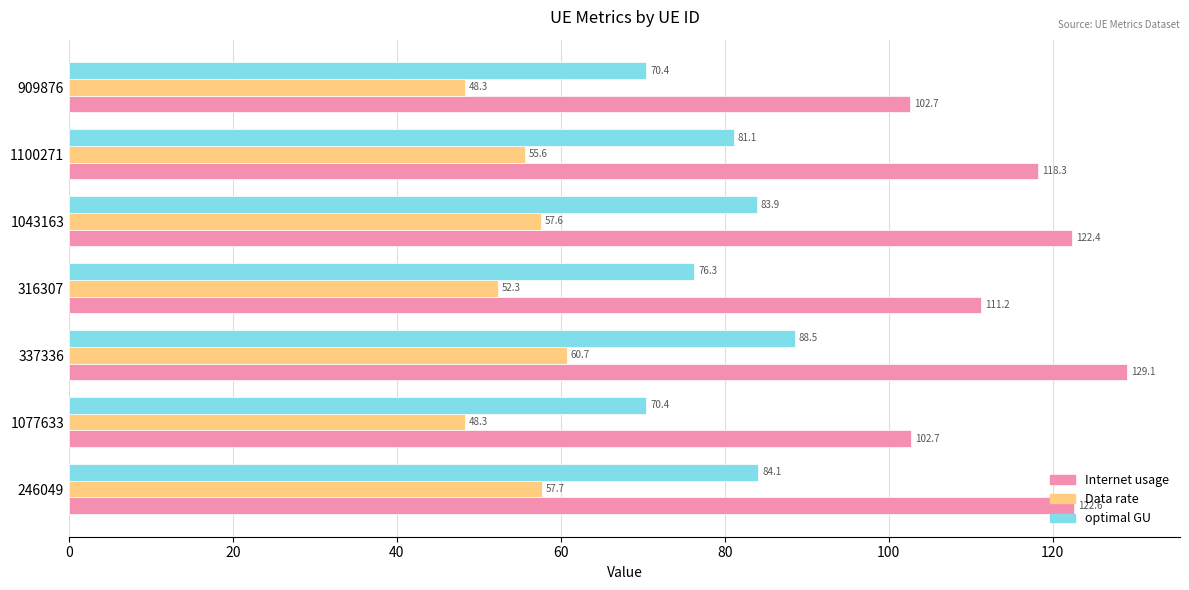

At which label is Internet usage closest to 115?

1100271